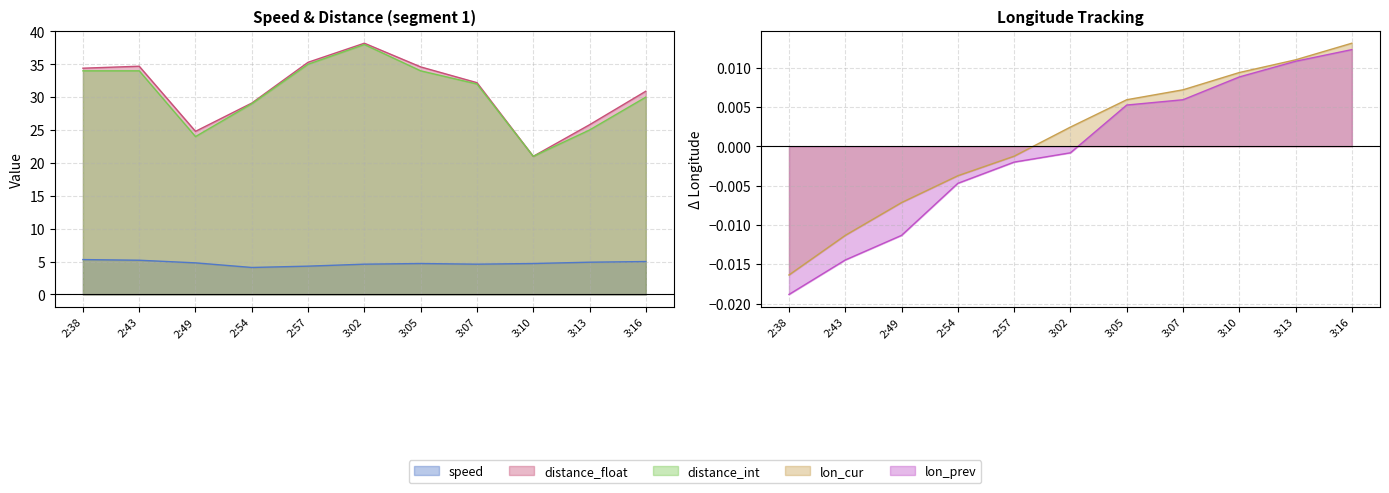

What is the total value across all series at 3:07?

68.8